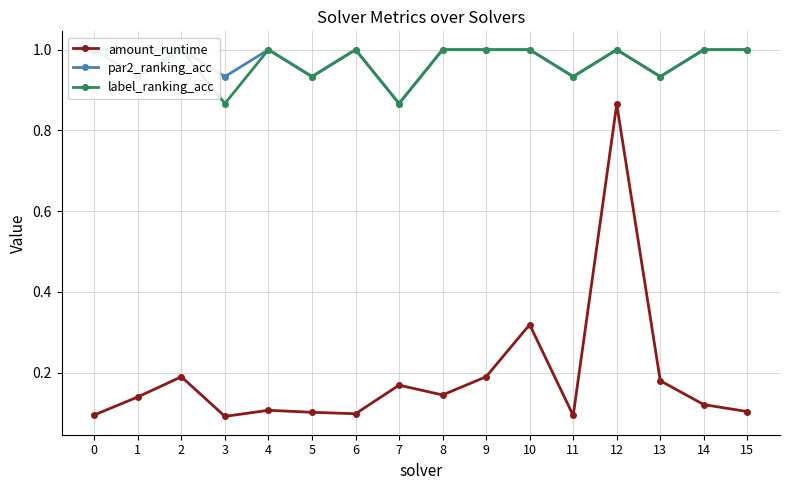

Reading left to right, list all the values displayed in this chart.

amount_runtime: 0.1	0.1	0.2	0.1	0.1	0.1	0.1	0.2	0.1	0.2	0.3	0.1	0.9	0.2	0.1	0.1
par2_ranking_acc: 1.0	0.9	1.0	0.9	1.0	0.9	1.0	0.9	1.0	1.0	1.0	0.9	1.0	0.9	1.0	1.0
label_ranking_acc: 1.0	1.0	1.0	0.9	1.0	0.9	1.0	0.9	1.0	1.0	1.0	0.9	1.0	0.9	1.0	1.0